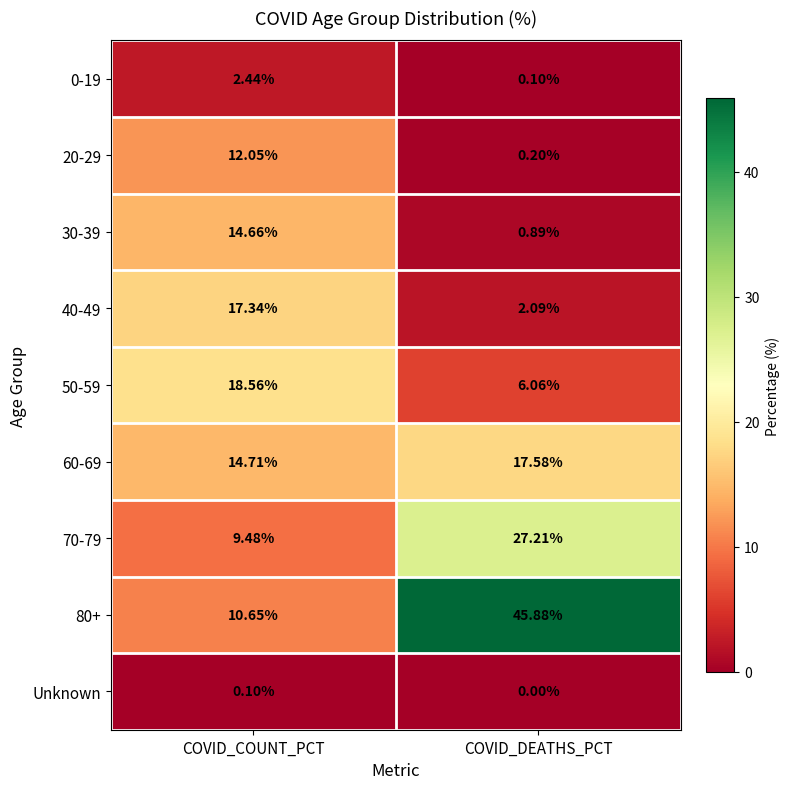

At which label is 60-69 closest to 16?

COVID_COUNT_PCT